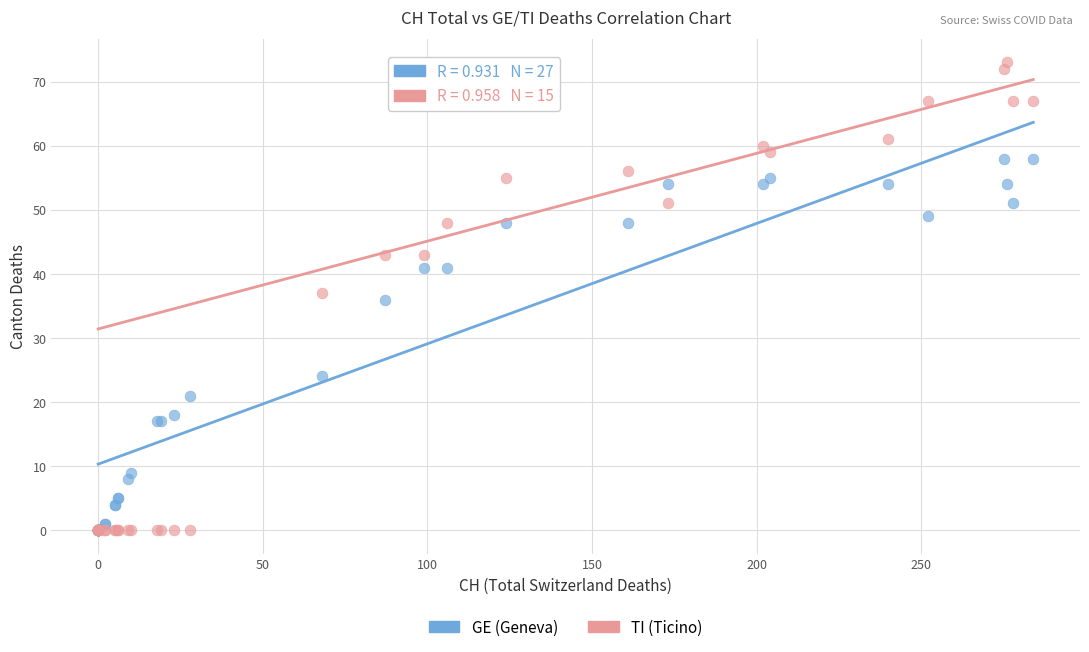

What are all the series names shown in the legend?

GE (Geneva), TI (Ticino)